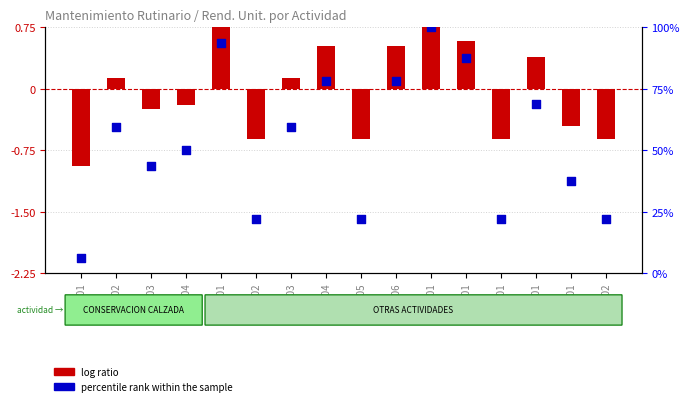

Which series has the largest Y range (max minus min)?

percentile rank within the sample